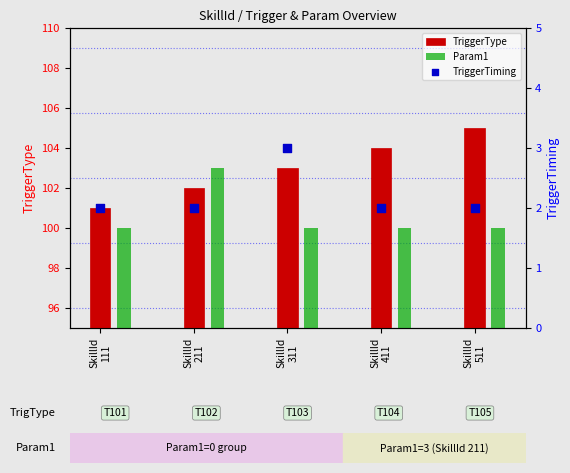

Which series reaches the minimum Y coordinate?

TriggerTiming